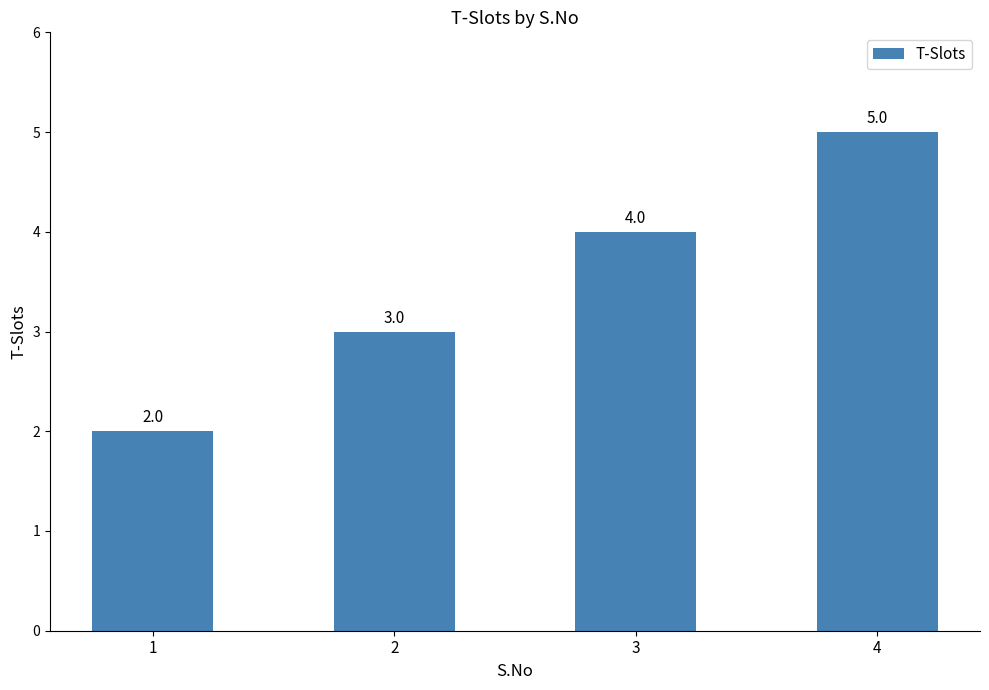

What is the change in value from 2 to 3?

+1